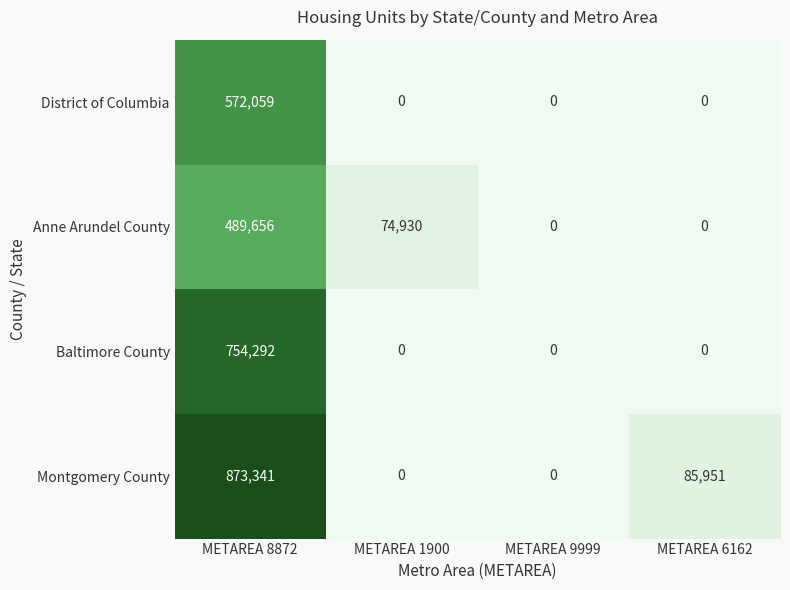

What is the maximum value for Anne Arundel County?

489656